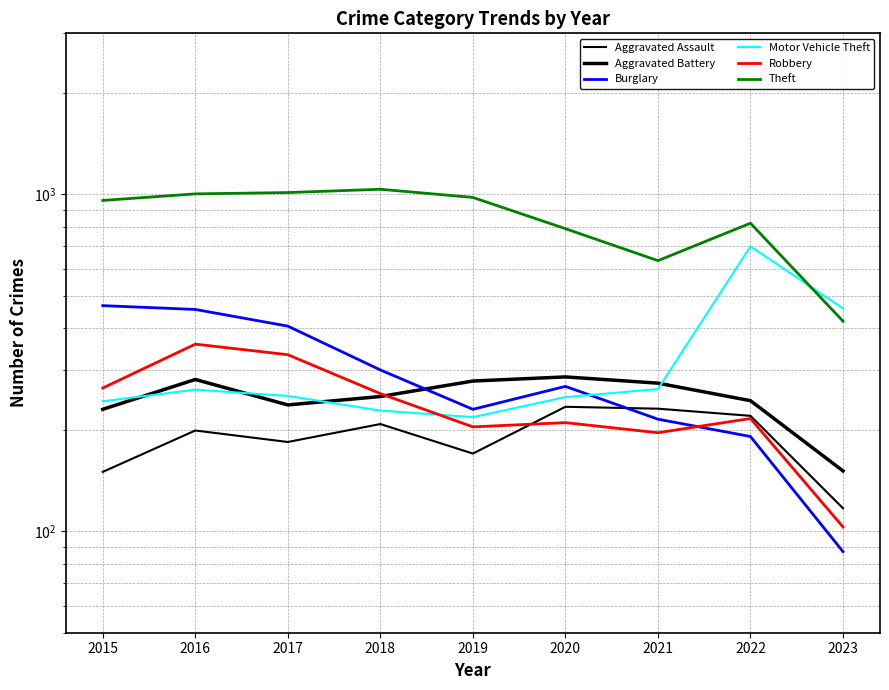

How many lines are shown in the chart?

6